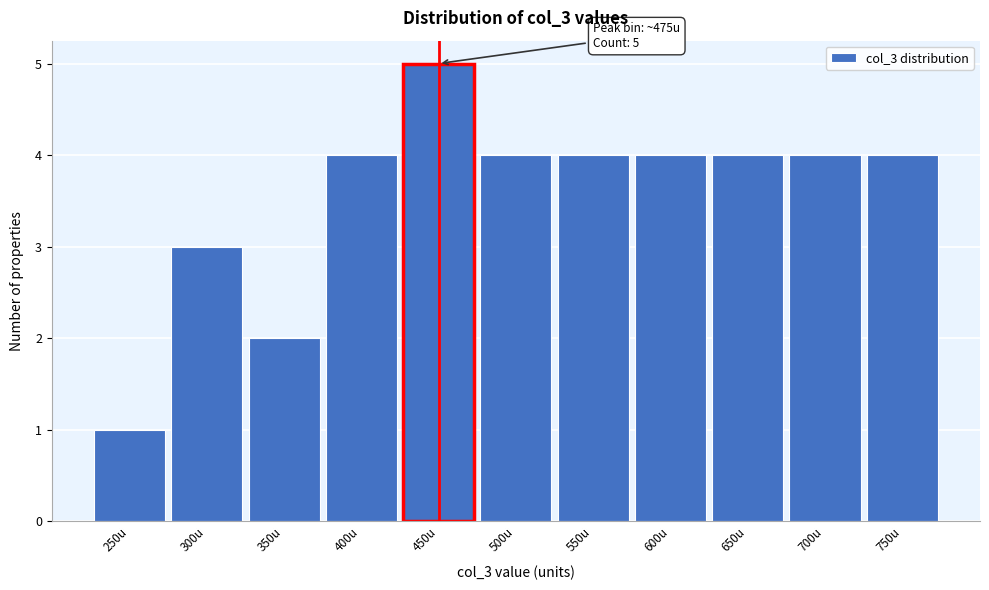

Reading left to right, what are all the values shown in this chart?

250u=1	300u=3	350u=2	400u=4	450u=5	500u=4	550u=4	600u=4	650u=4	700u=4	750u=4